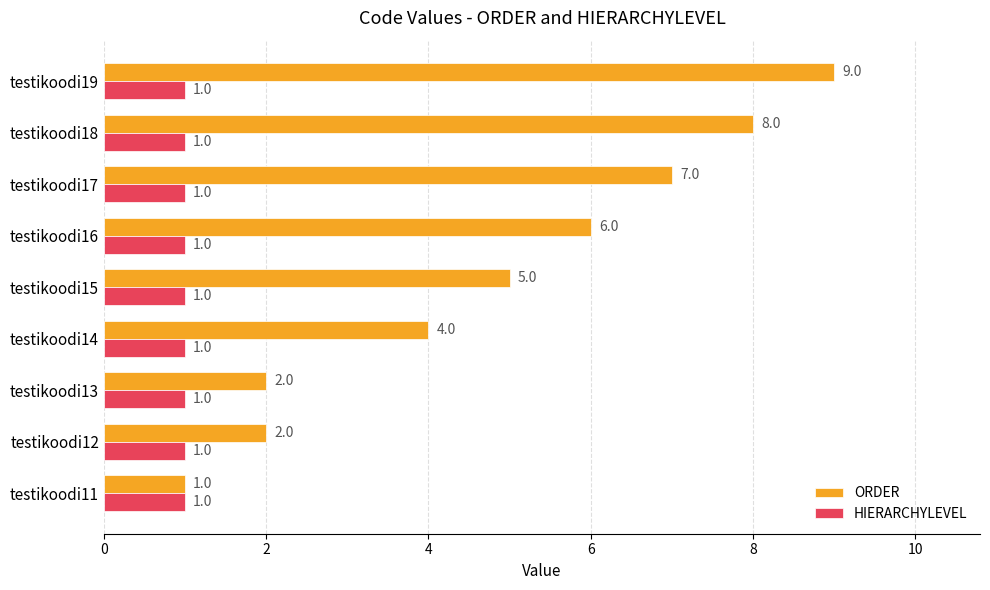

Which series changed the most between testikoodi15 and testikoodi19?

ORDER